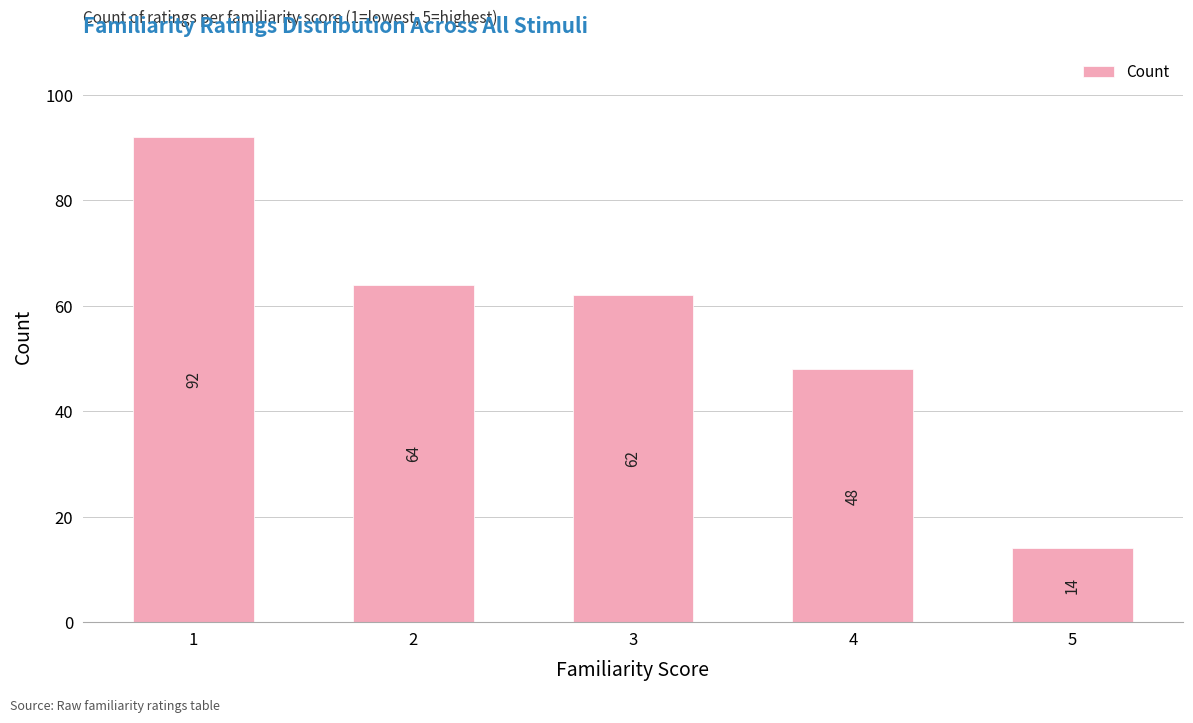

How many data points are less than 62?

2